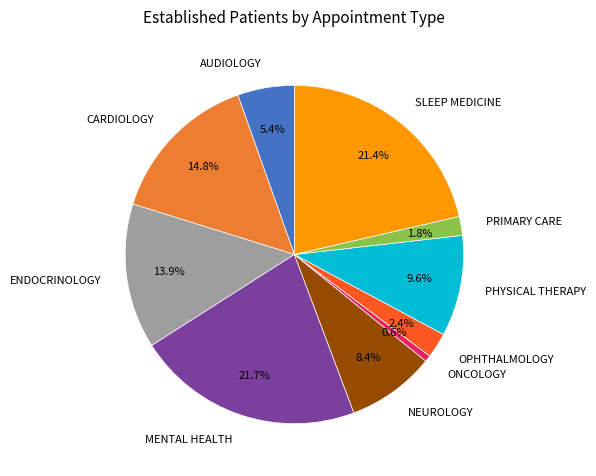

Does any single category account for the majority?

No